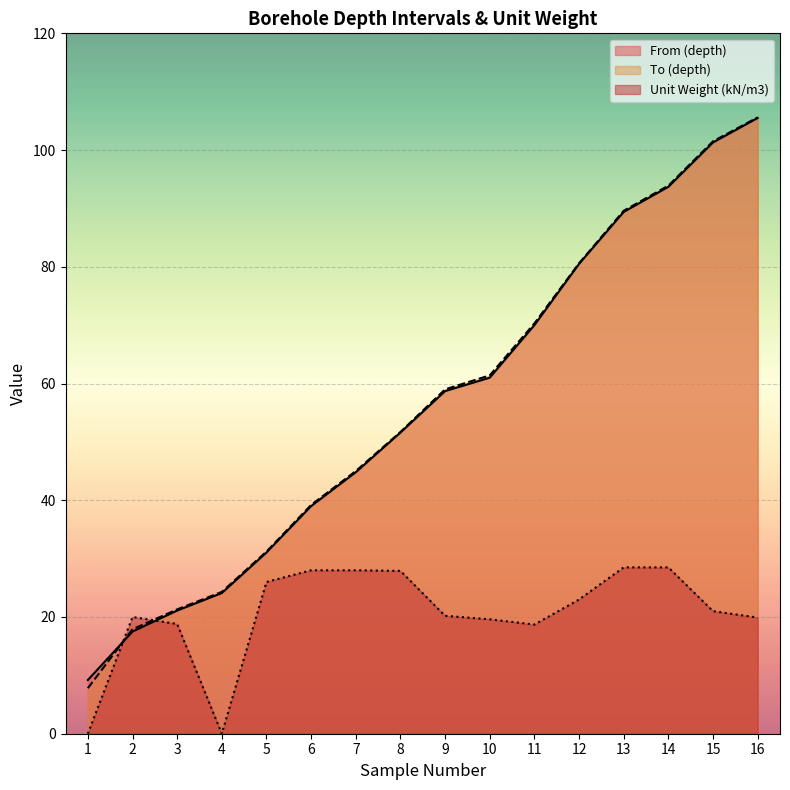

Rank the series by their maximum value, from highest to lowest.

To (depth), From (depth), Unit Weight (kN/m3)